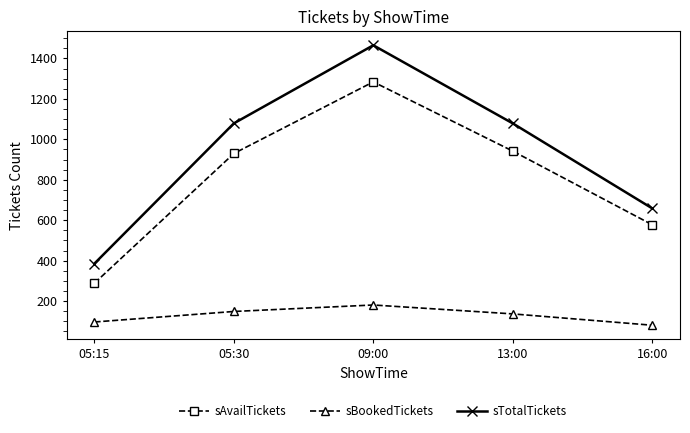

True or false: sAvailTickets and sTotalTickets intersect in this chart.

False